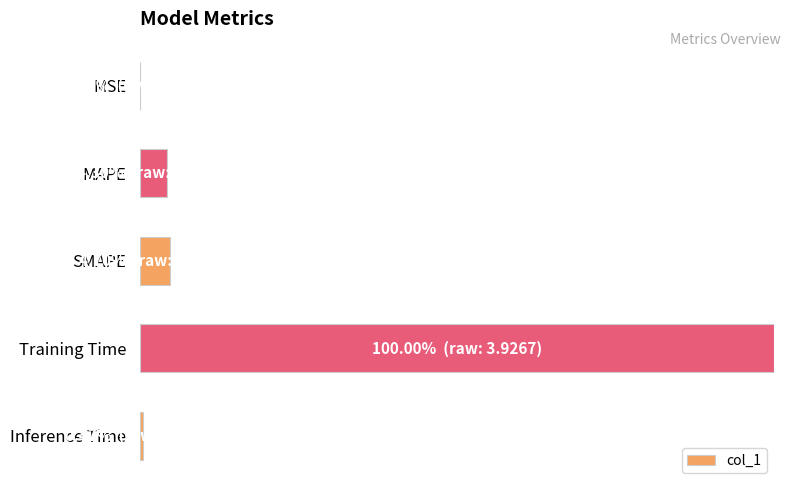

Are the bars horizontal?

Yes